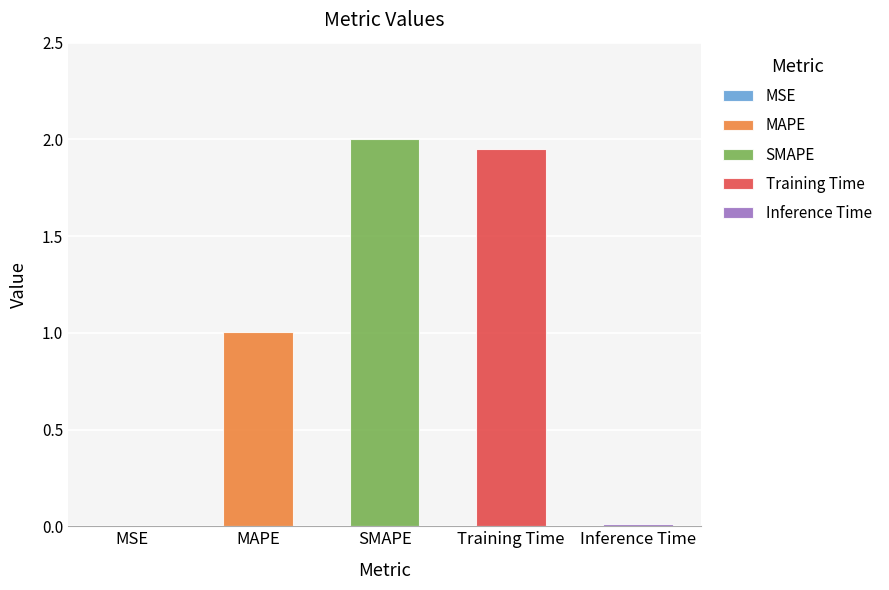

What is the difference between the maximum and minimum values?

2.0